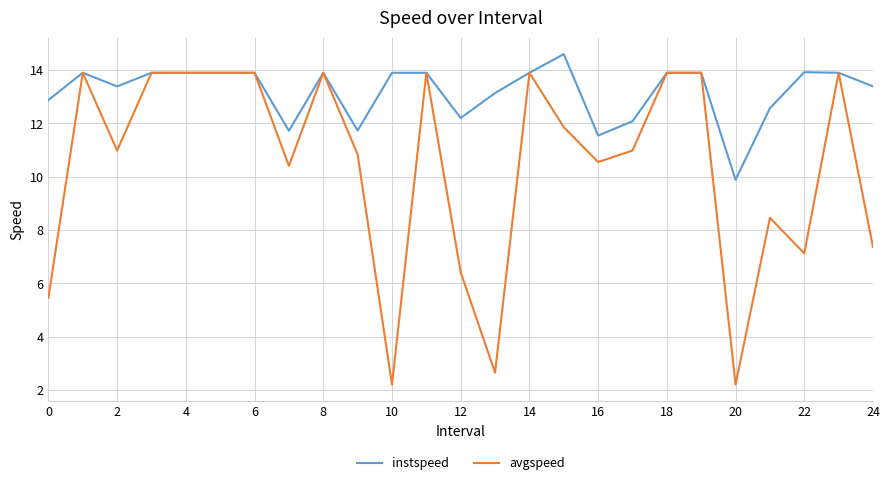

Which series has the largest total across all categories?

instspeed